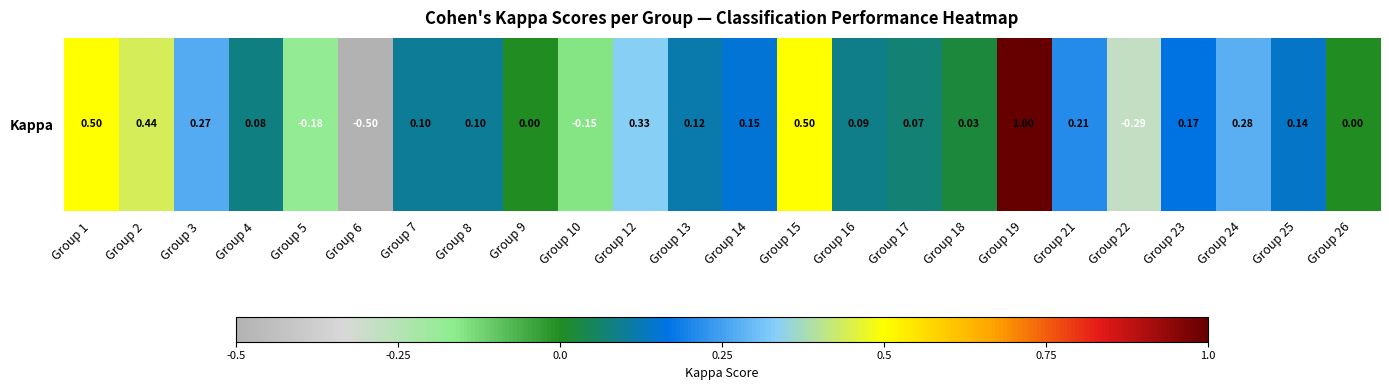

What is the sum of the values at Group 18 and Group 23?

0.2